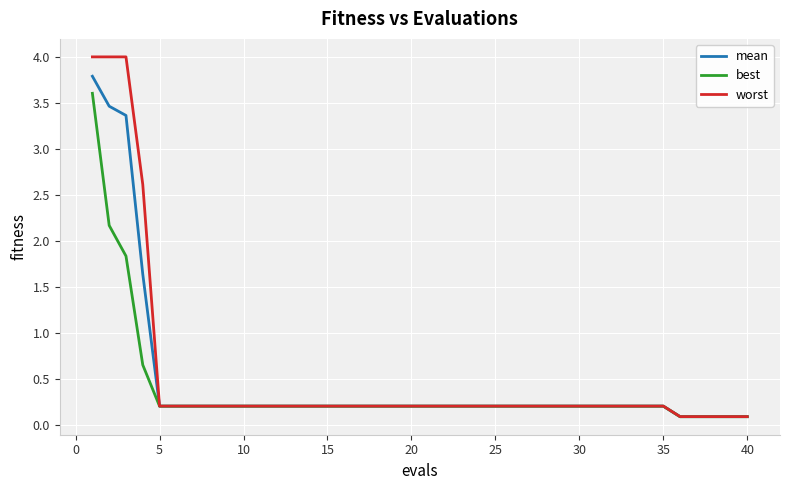

What is the highest value of the mean series?

3.8